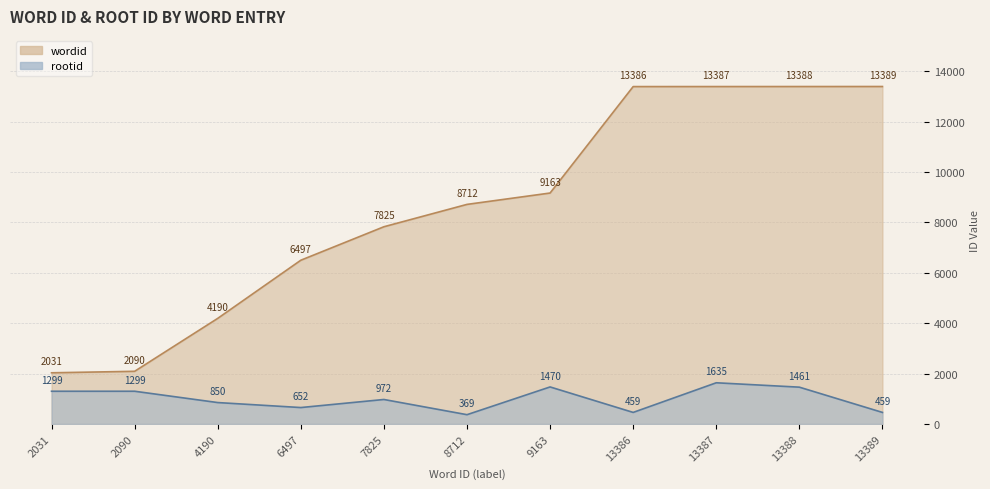

True or false: rootid and wordid cross at least once.

False